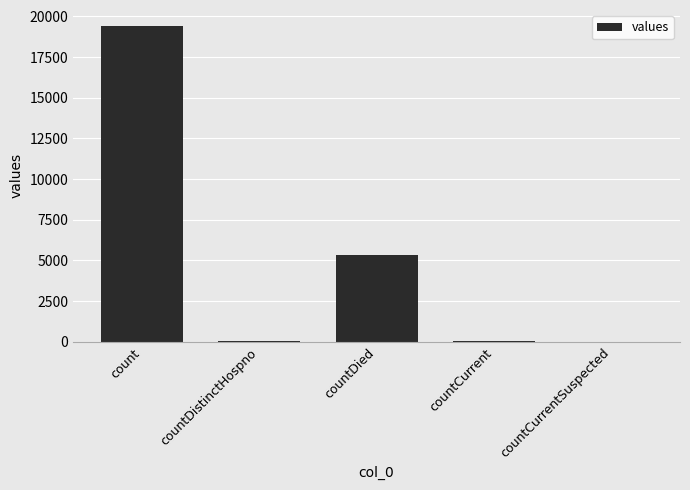

Are the bars horizontal?

No